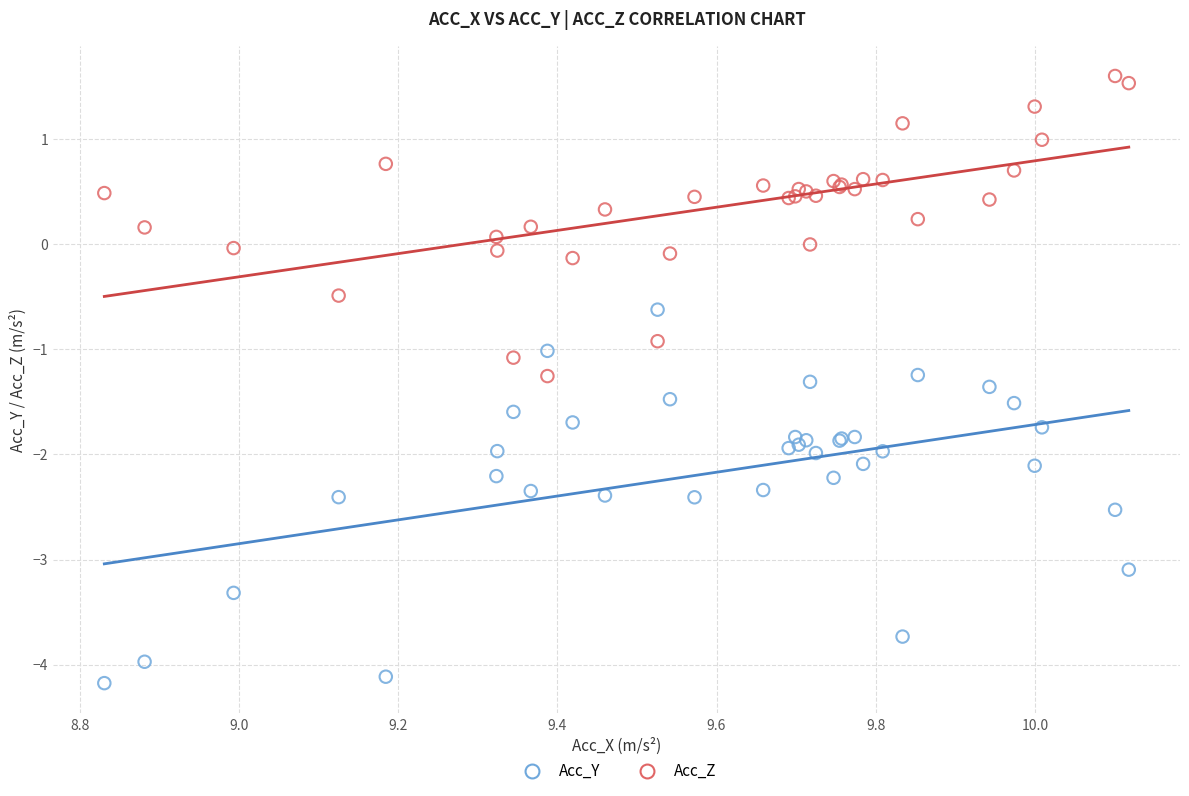

What is the X range (max minus min) for the scatter plot?

1.3